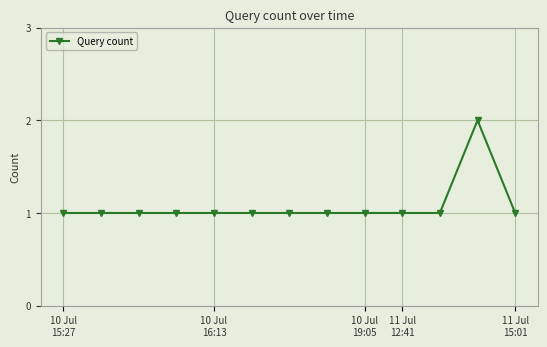

What is the value of the 4th point from the left?

1